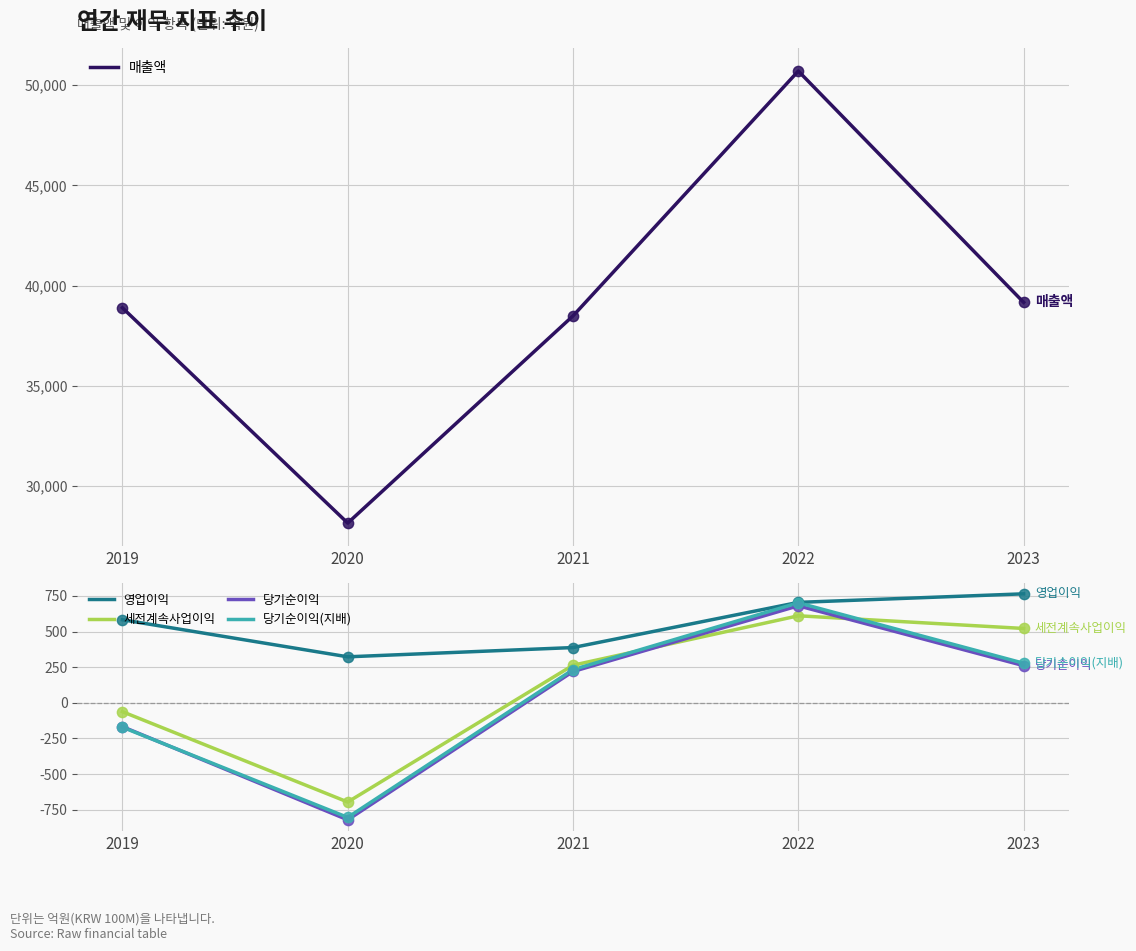

Which series has the largest Y range (max minus min)?

매출액